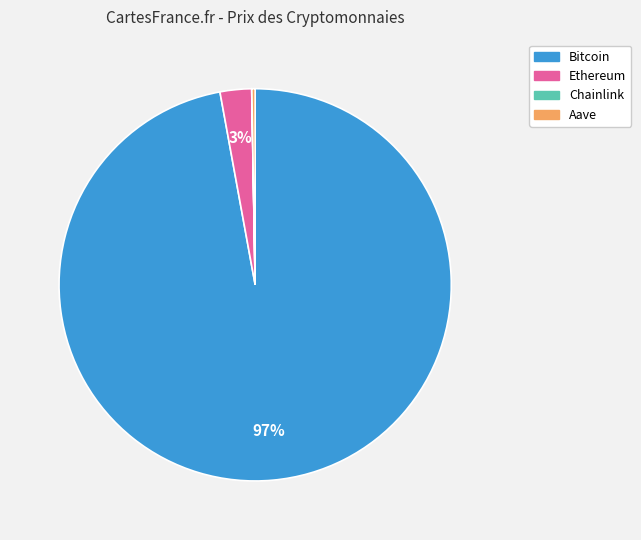

Which slice is the largest?

Bitcoin